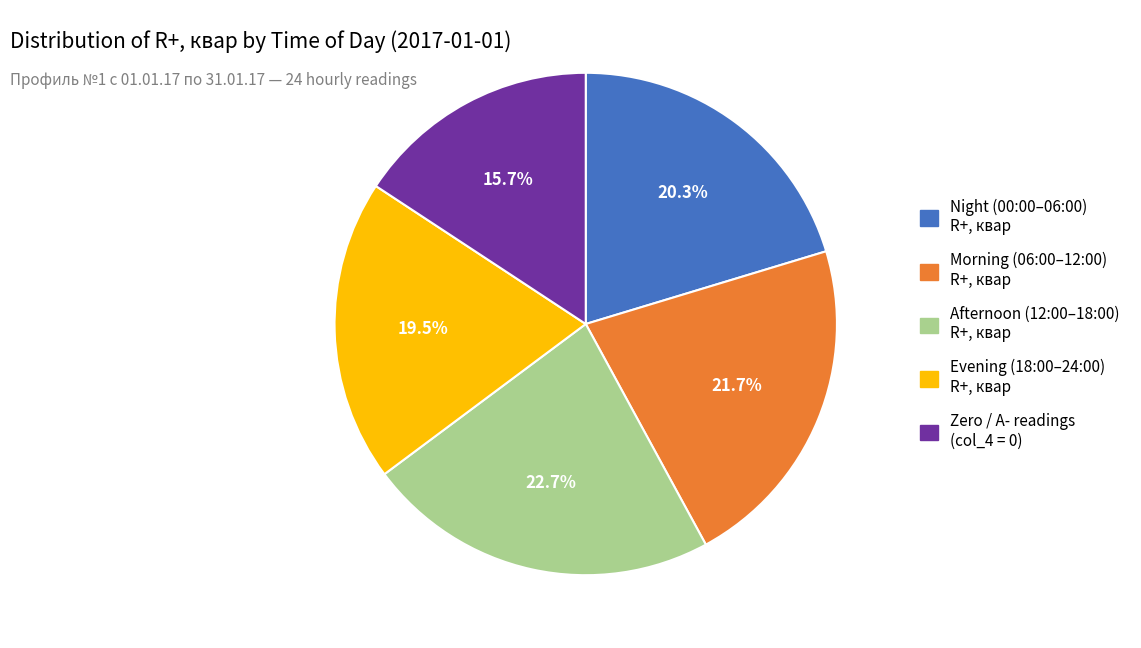

What is the smallest slice in the pie chart?

Zero / A- readings (col_4 = 0)